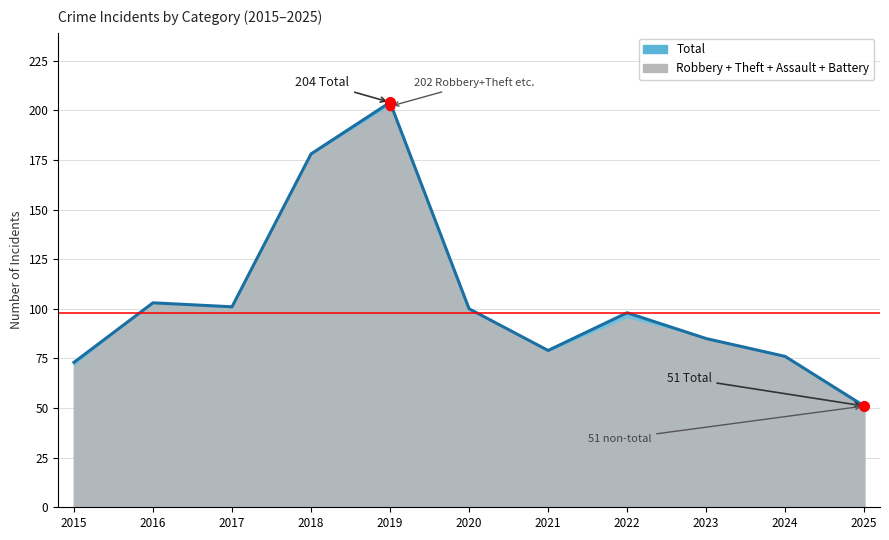

True or false: Aggravated Battery and Robbery intersect in this chart.

False